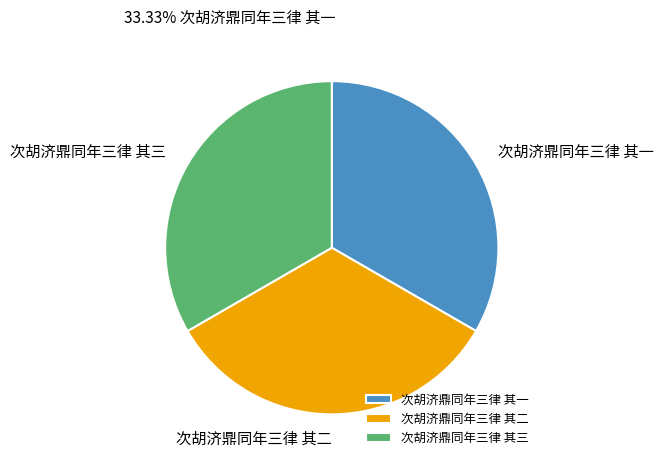

Does 次胡济鼎同年三律 其一 represent more than half of the total?

No